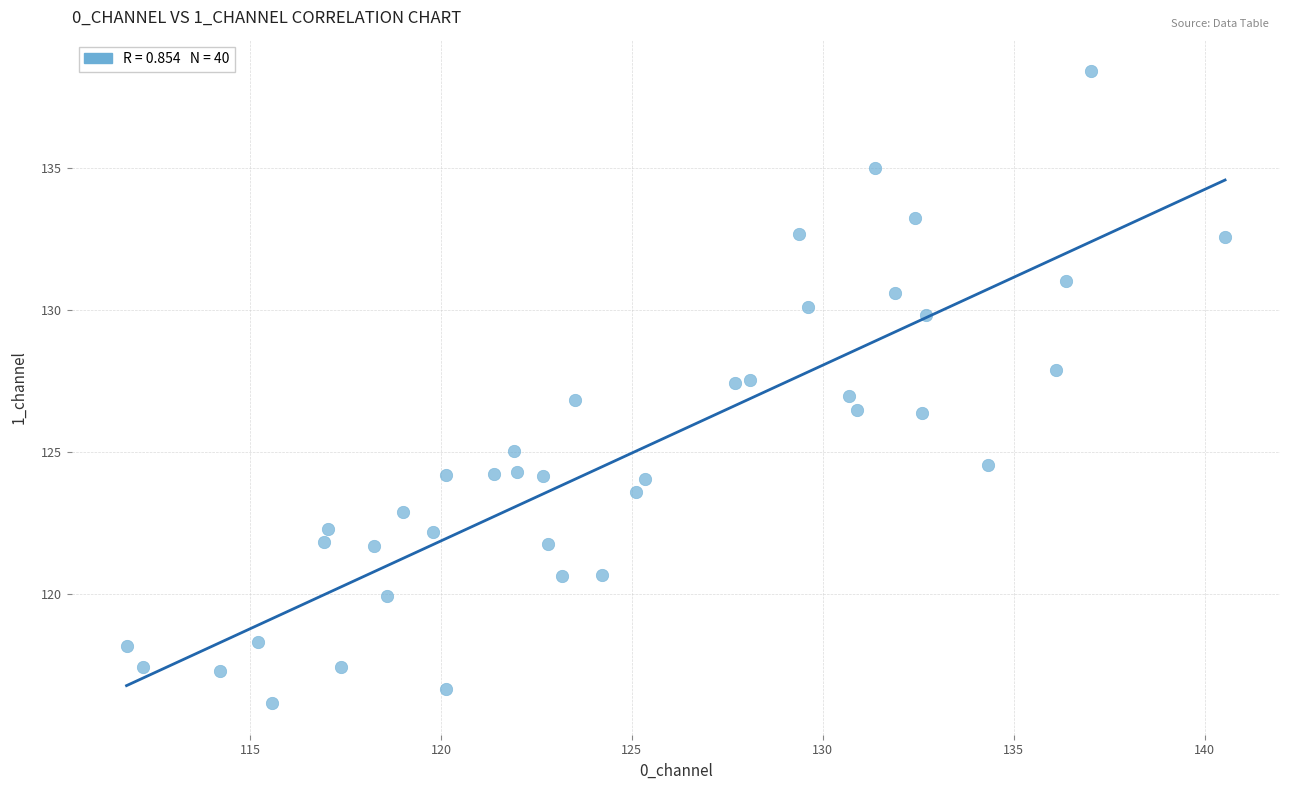

What is the range of X values (max minus min)?

28.8